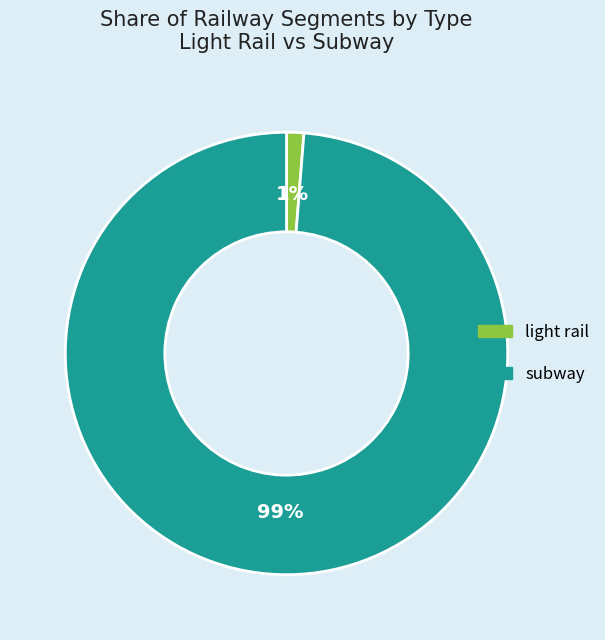

To the nearest percent, what is the average slice percentage?

50%